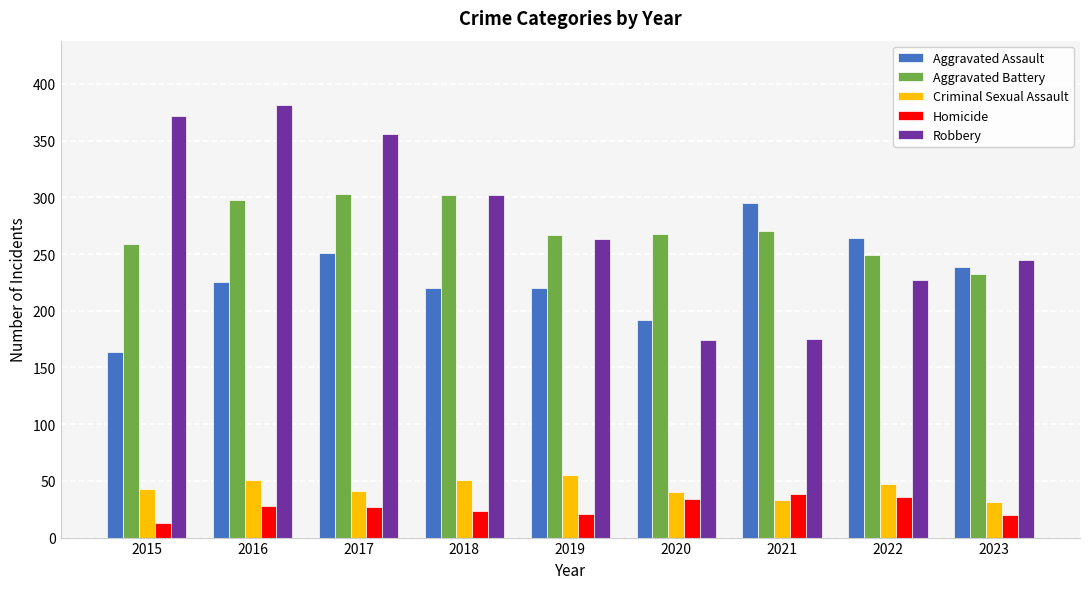

What is the average value of the Criminal Sexual Assault series?

44